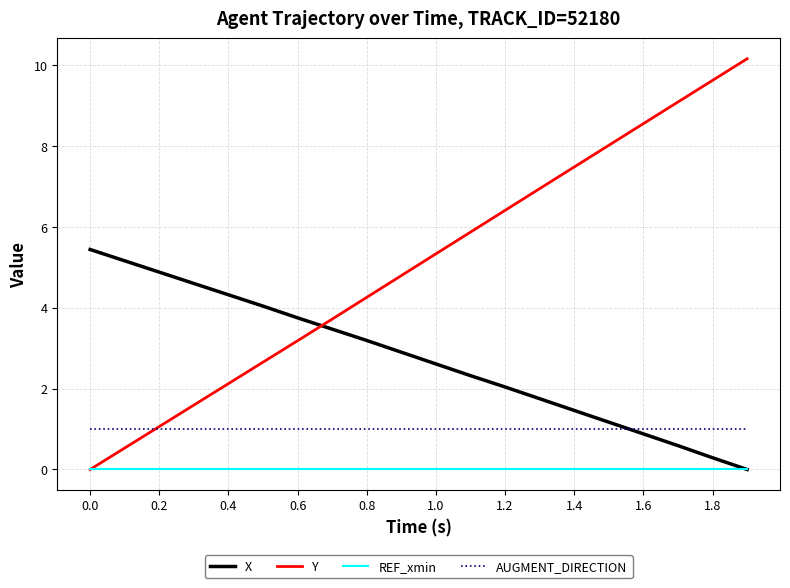

List the series in order of their peak value, lowest first.

REF_xmin, AUGMENT_DIRECTION, X, Y